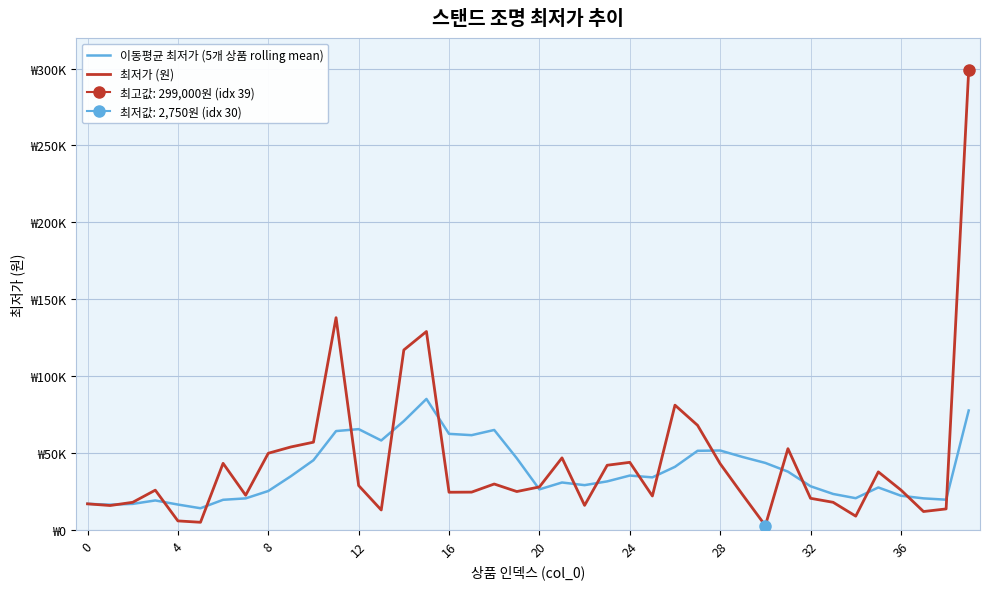

What is the approximate value of 이동평균 최저가 (5개 상품 rolling mean) at 28?

51596.0